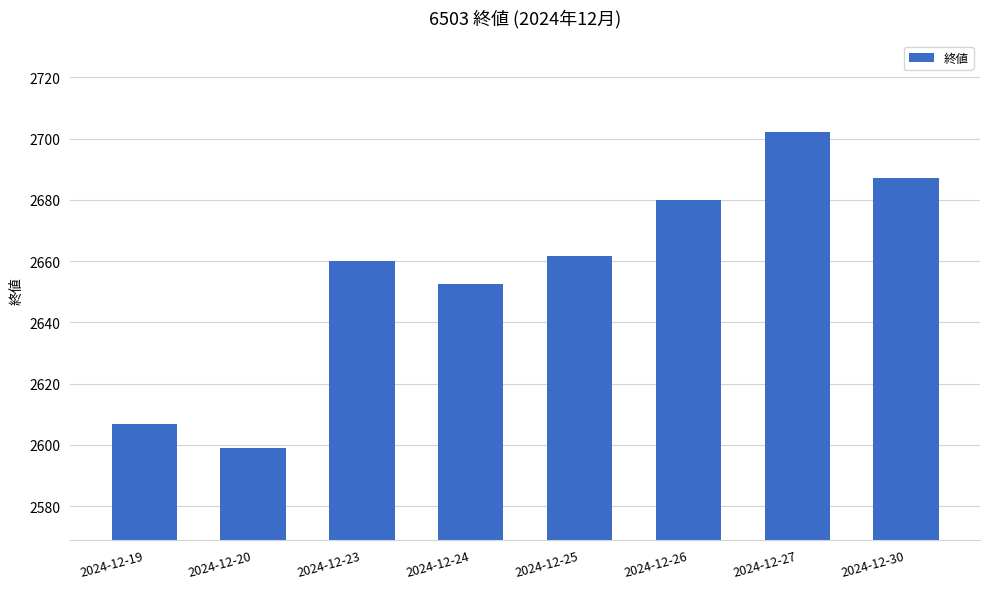

Rank the categories by value from highest to lowest.

2024-12-27, 2024-12-30, 2024-12-26, 2024-12-25, 2024-12-23, 2024-12-24, 2024-12-19, 2024-12-20